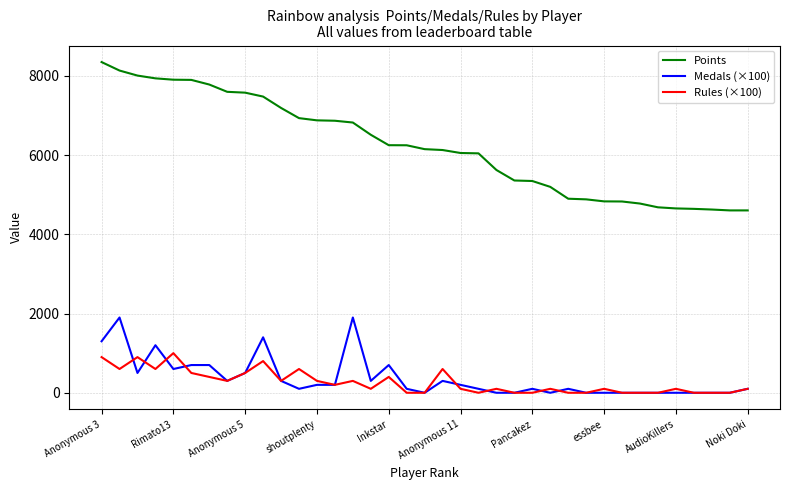

Which series has the largest range (max minus min)?

Points